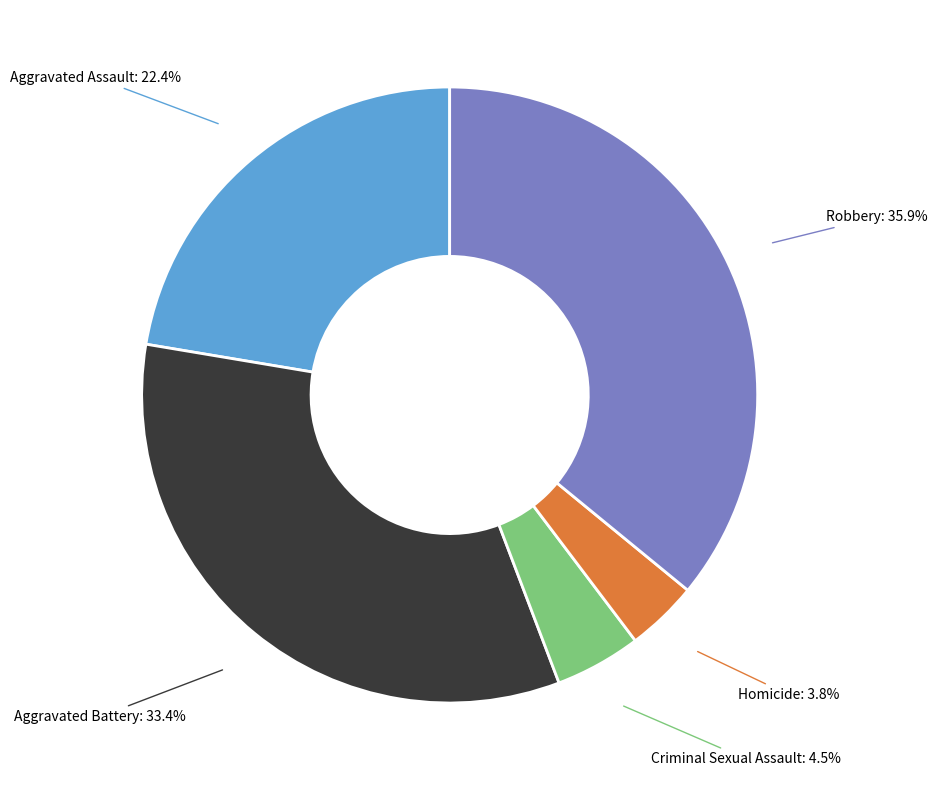

To the nearest percent, what percentage of the pie is Homicide?

4%